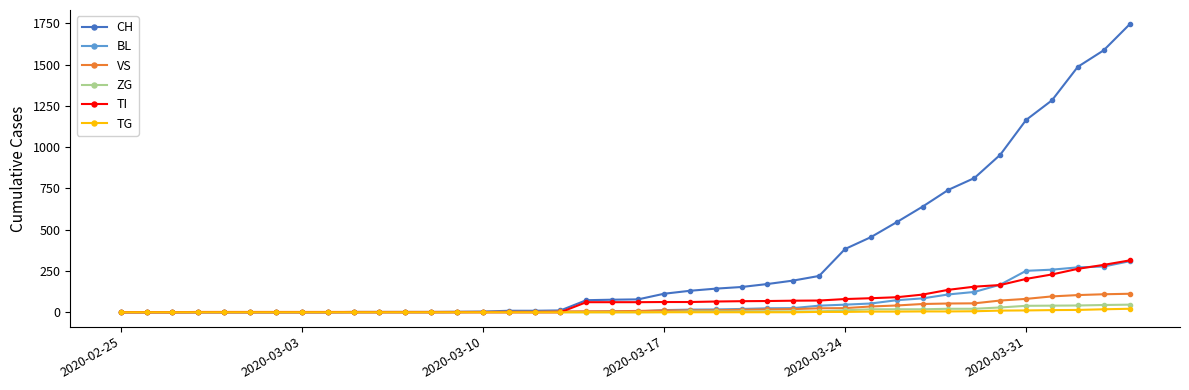

Which series has the largest range (max minus min)?

CH